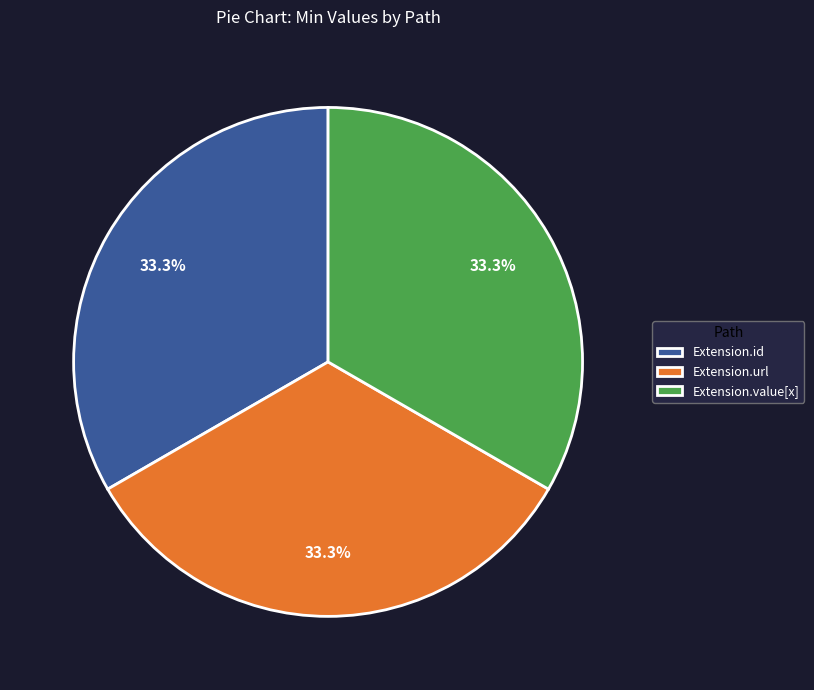

Does Extension.url represent more than half of the total?

No